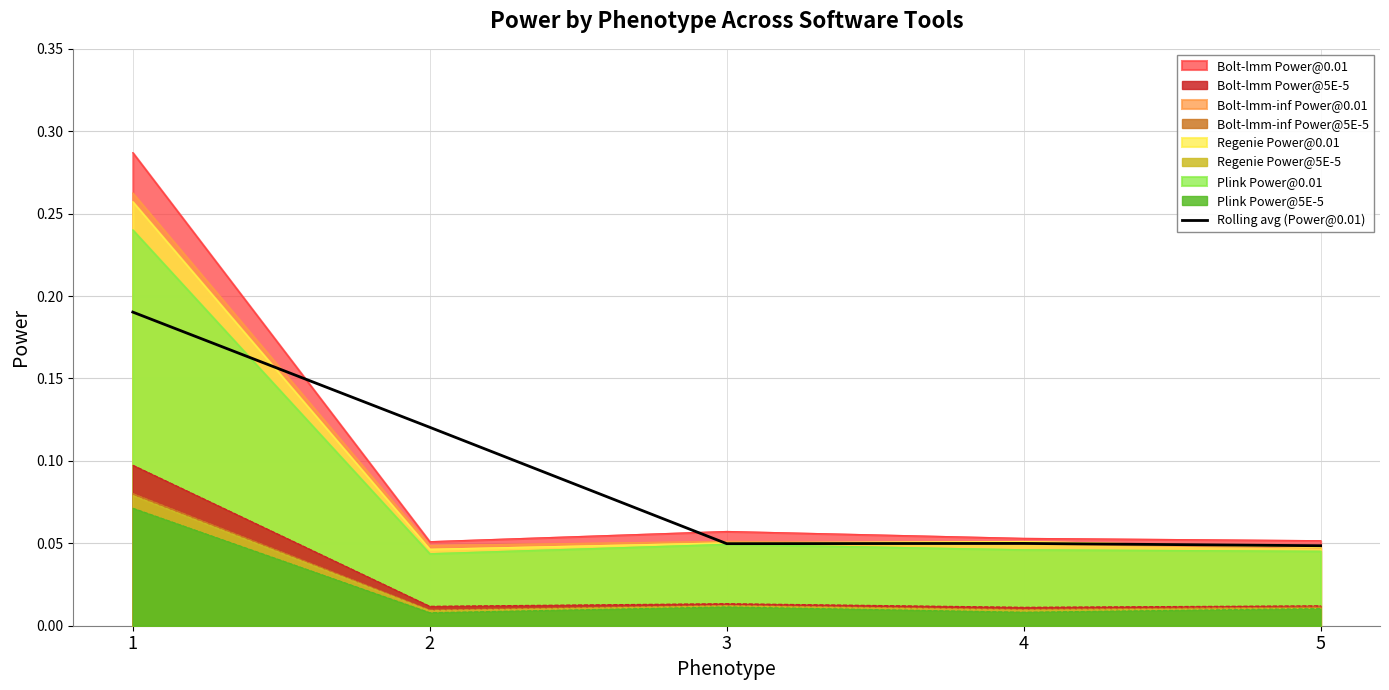

True or false: the data shows 0.1 at 1.

False